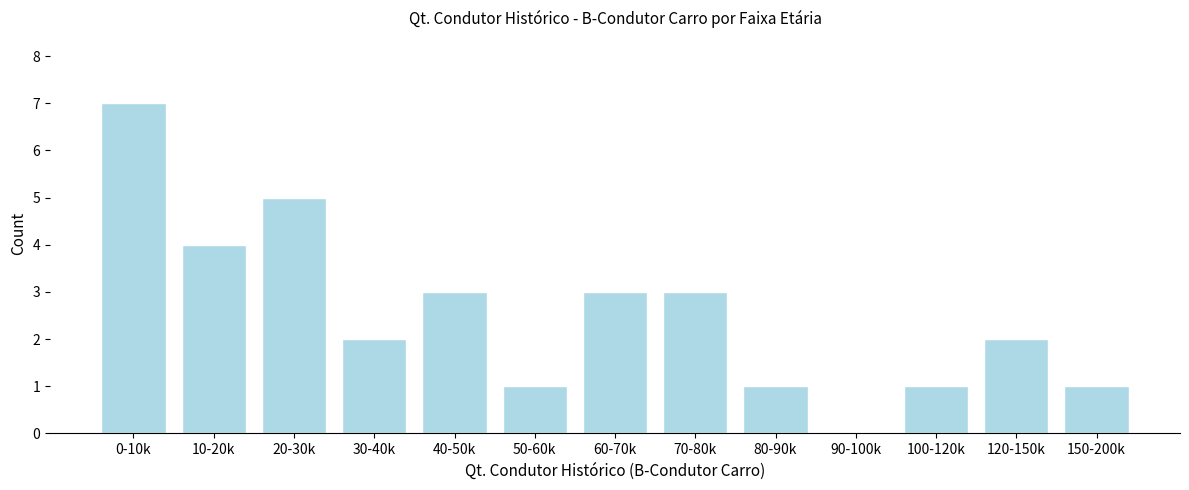

Reading right to left, extract all data points from this chart.

150-200k=1	120-150k=2	100-120k=1	90-100k=0	80-90k=1	70-80k=3	60-70k=3	50-60k=1	40-50k=3	30-40k=2	20-30k=5	10-20k=4	0-10k=7